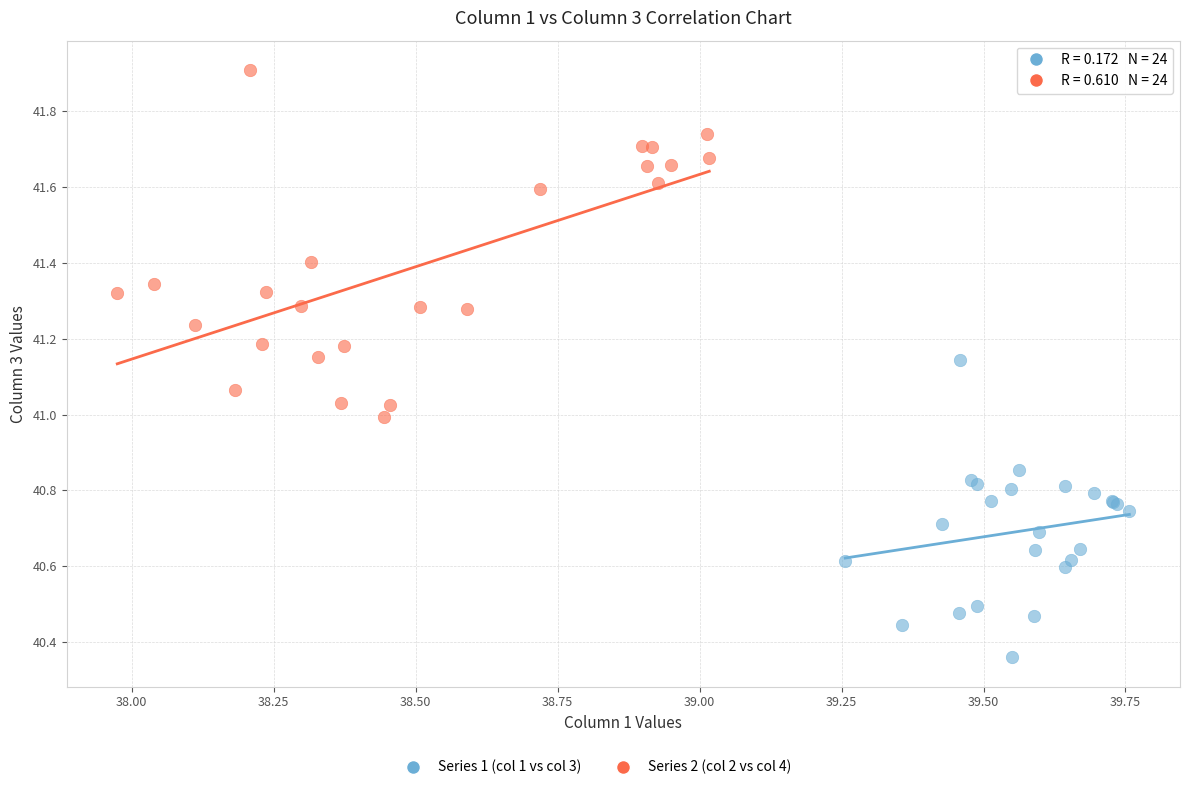

Which series has the widest spread of Y values?

Series 2 (col 2 vs col 4)